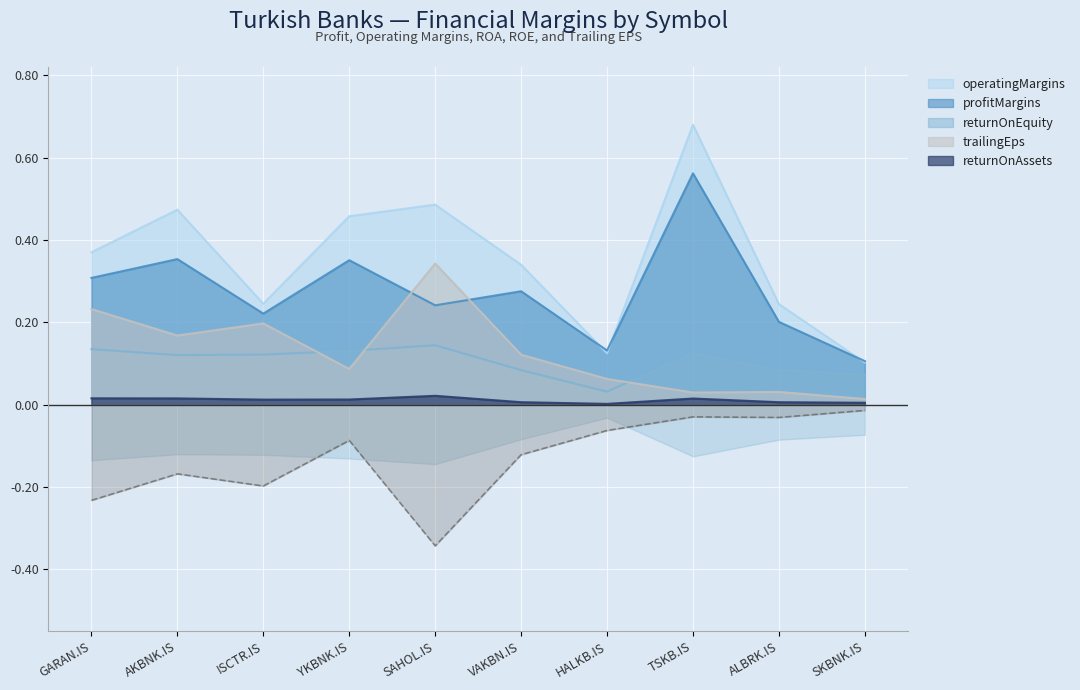

True or false: returnOnAssets and operatingMargins cross at least once.

False